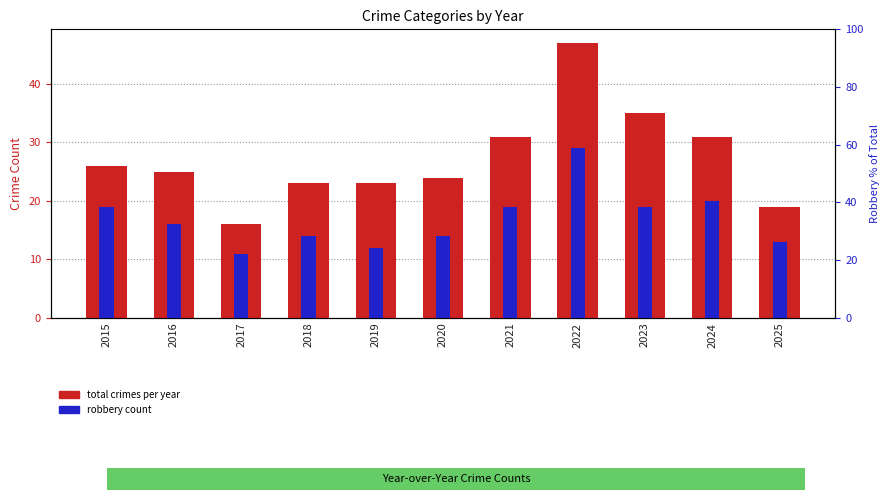

Reading left to right, extract all data points from this chart.

Total crimes: 2015=26	2016=25	2017=16	2018=23	2019=23	2020=24	2021=31	2022=47	2023=35	2024=31	2025=19
Robbery: 2015=19	2016=16	2017=11	2018=14	2019=12	2020=14	2021=19	2022=29	2023=19	2024=20	2025=13